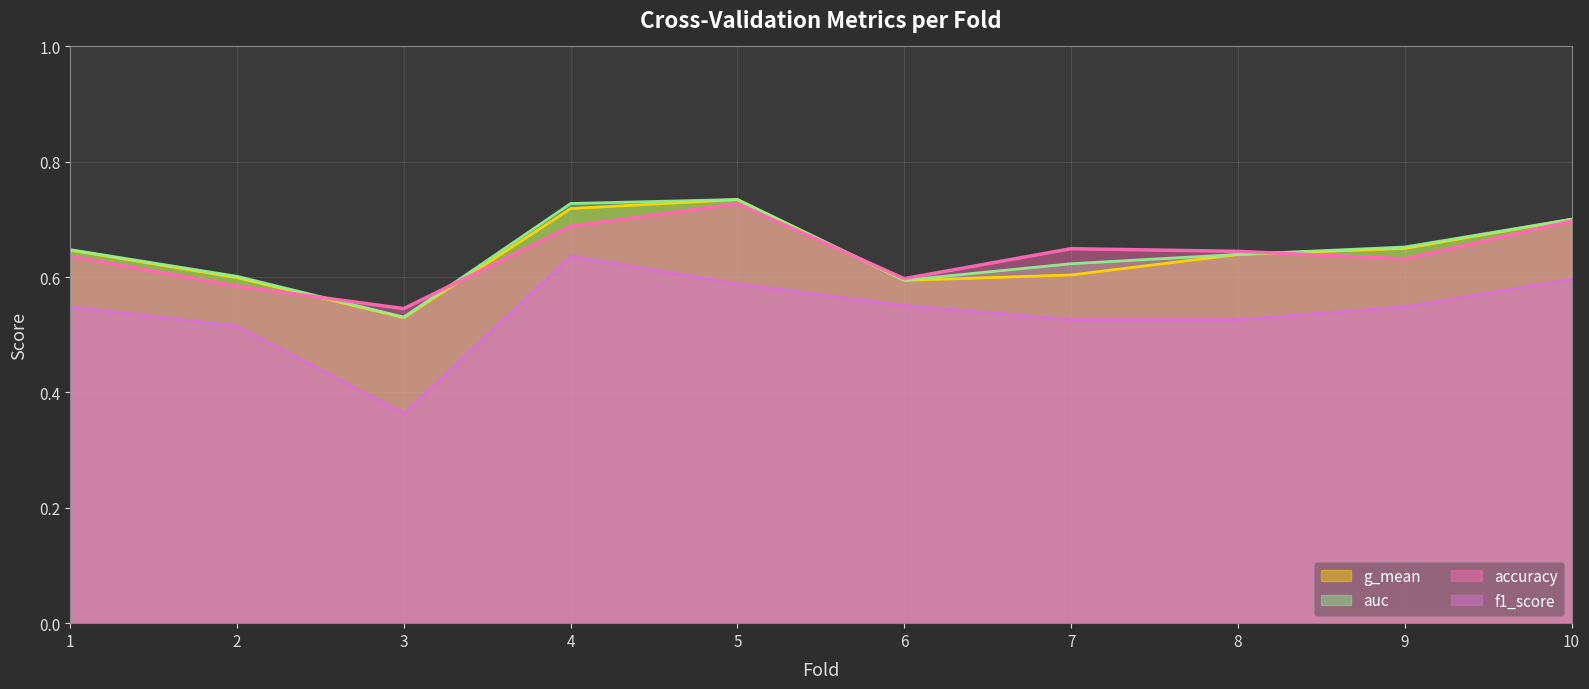

What is the maximum value shown in the chart?

0.7